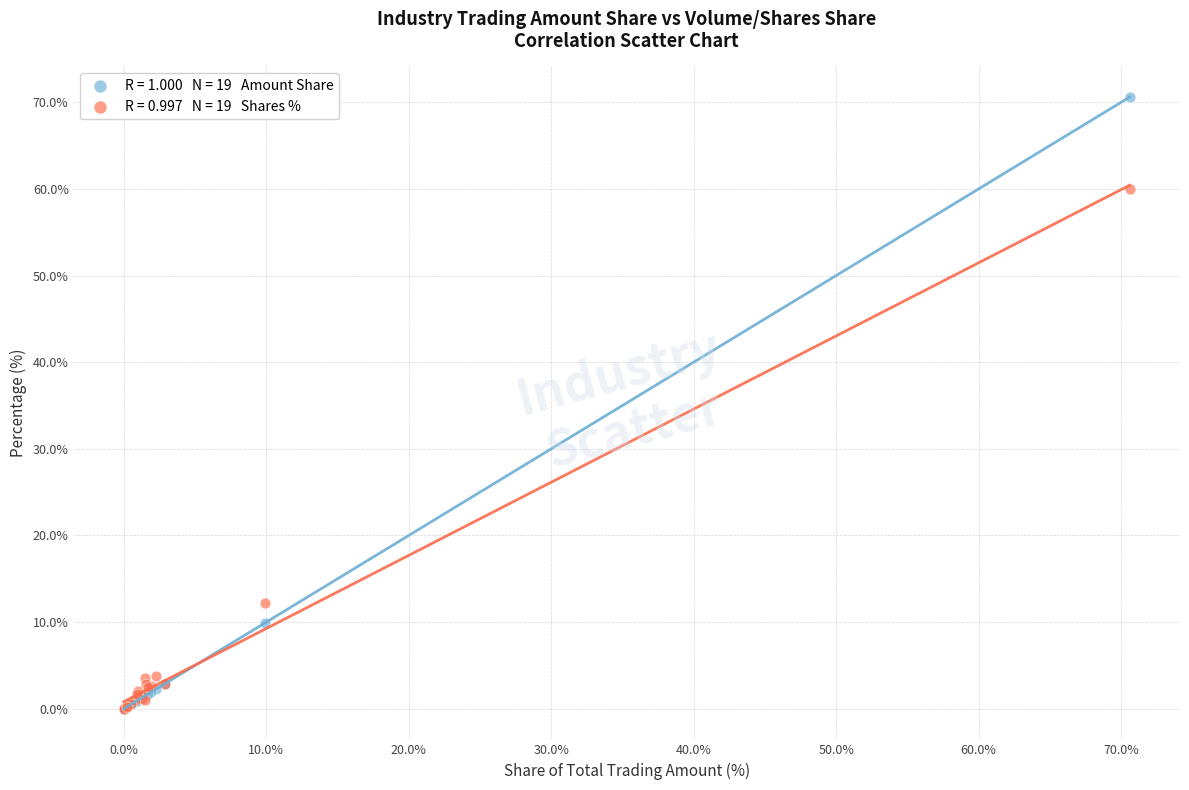

Across all series, what Y value is closest to 35?

12.2